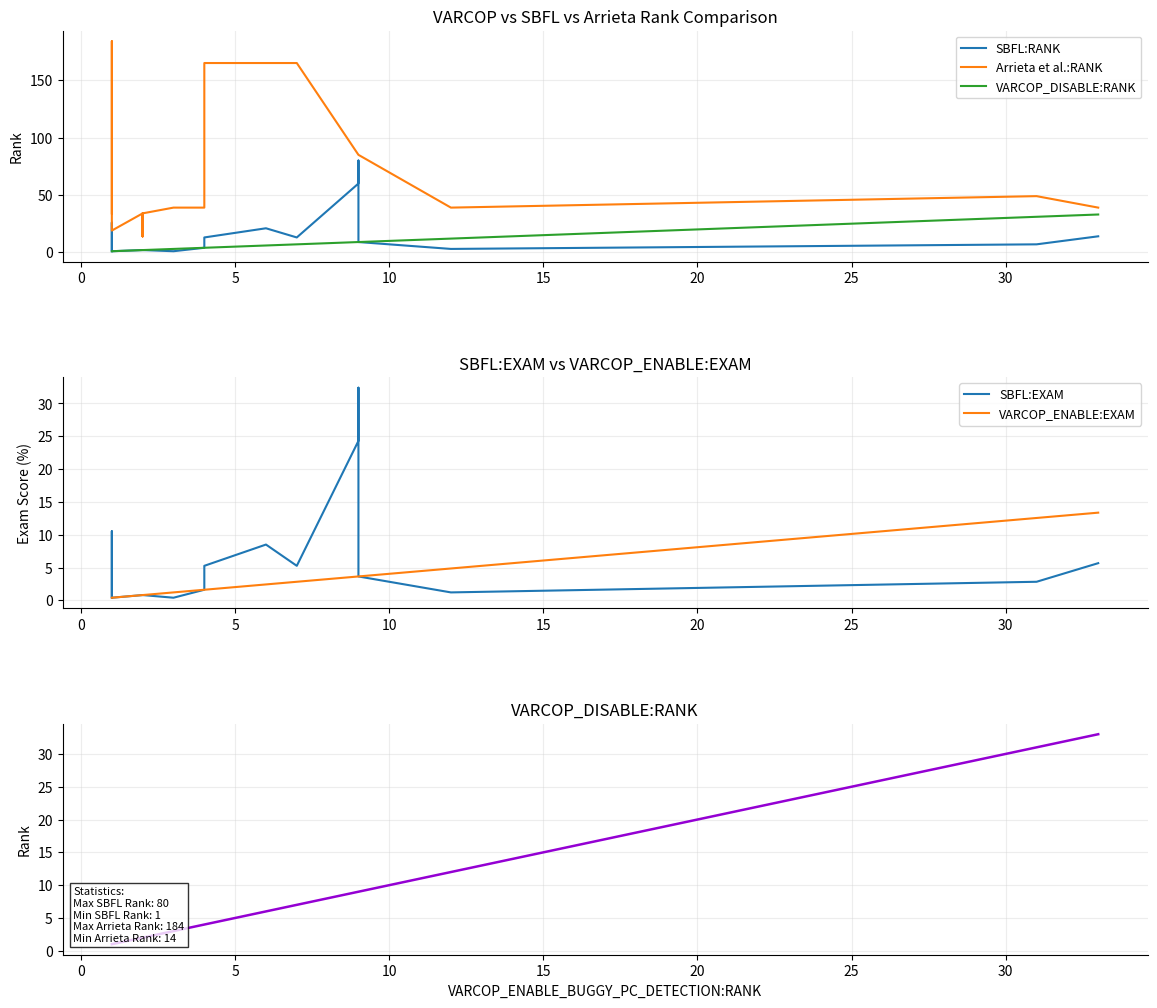

What are all the series names shown in the legend?

SBFL:RANK, Arrieta et al.:RANK, VARCOP_DISABLE:RANK, SBFL:EXAM, VARCOP_ENABLE:EXAM